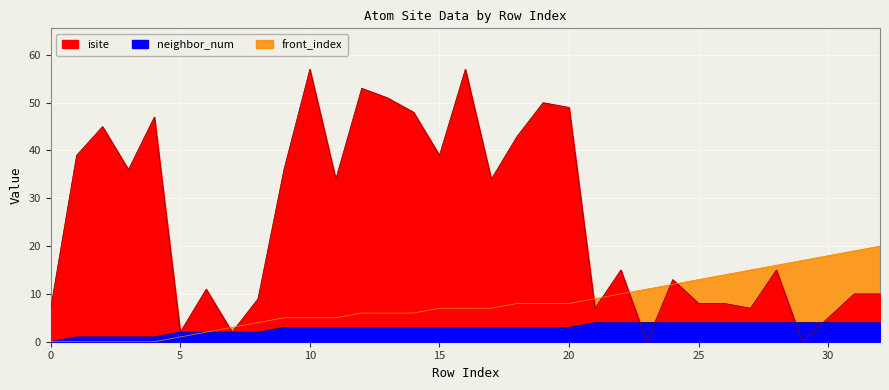

At which label does isite first exceed 15?

1